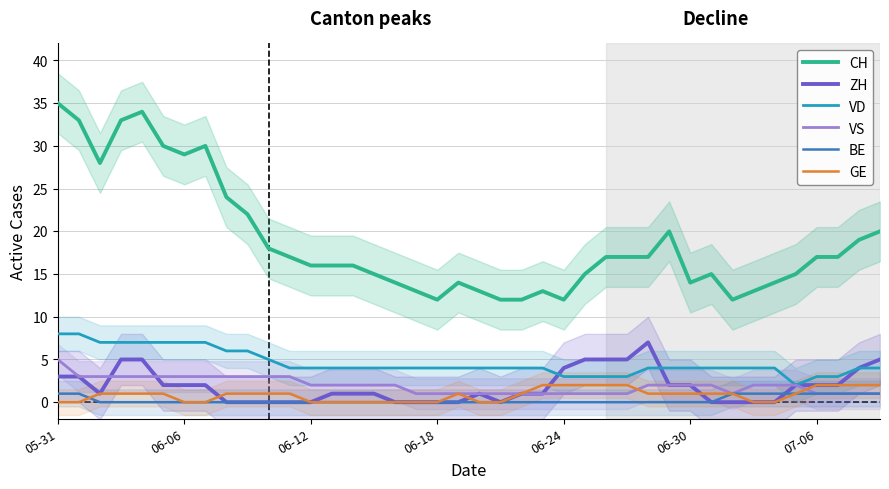

True or false: GE and VD cross at least once.

False